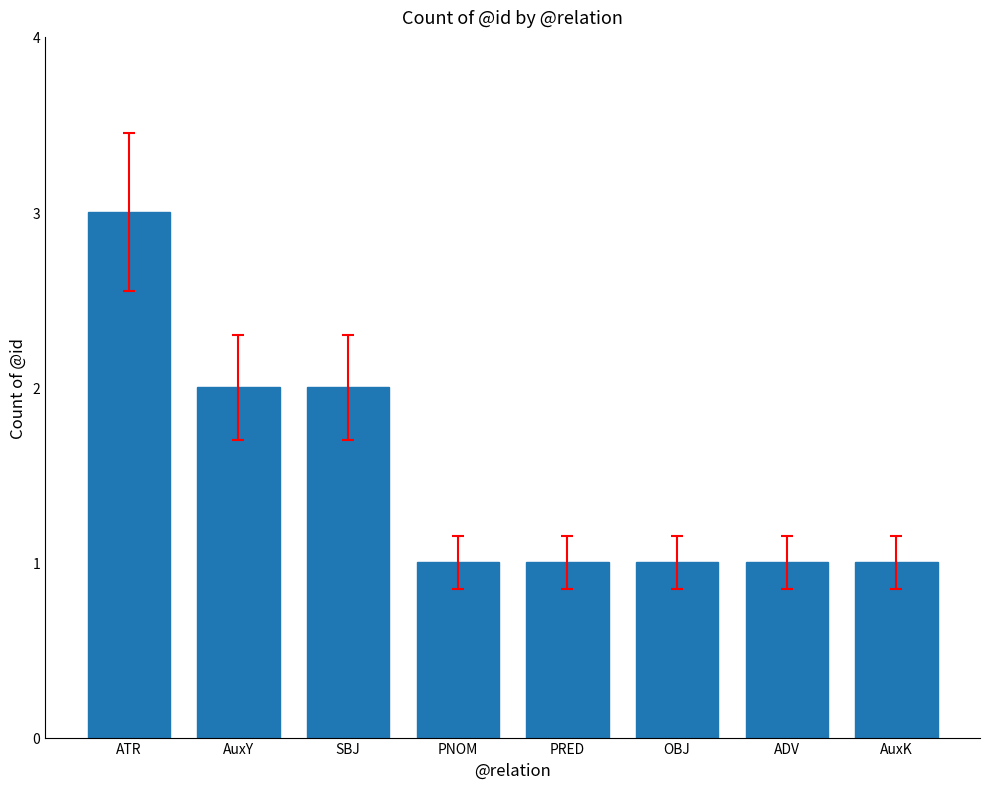

What is the value of the 5th bar from the left?

1